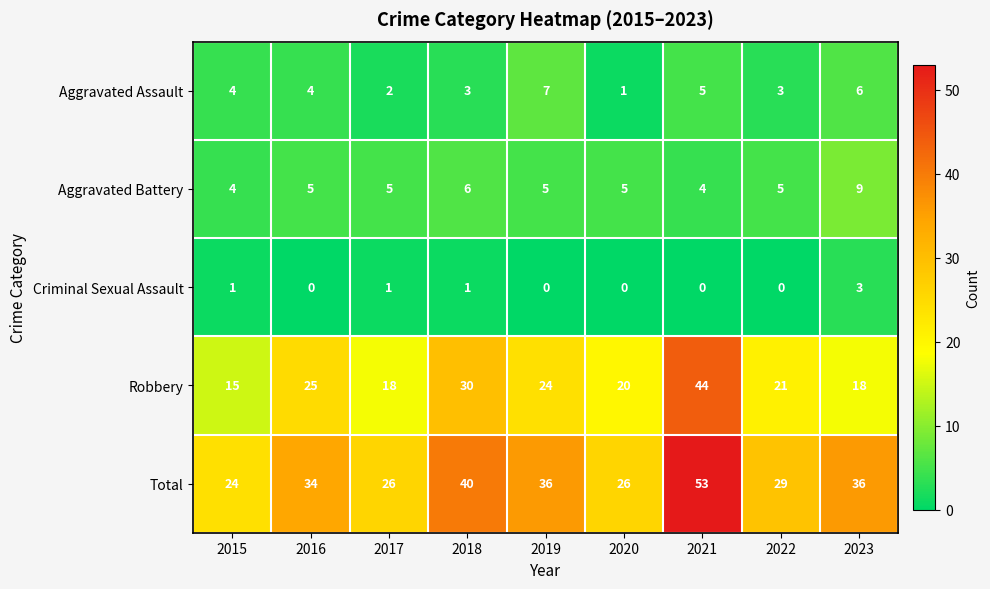

The Criminal Sexual Assault series shows 0 at 2020. True or false?

True